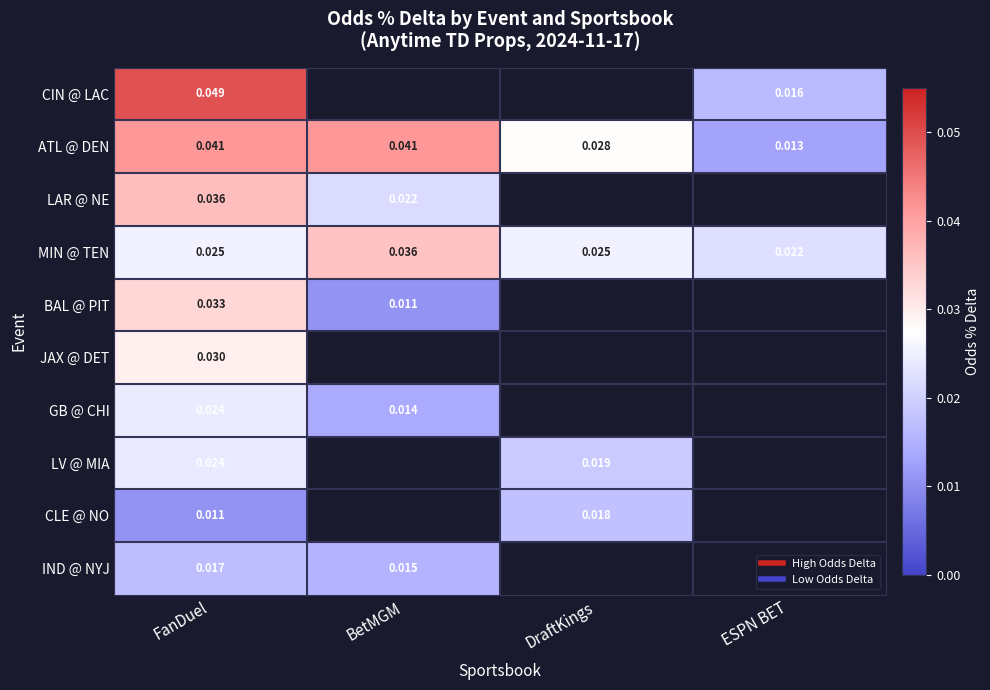

How many values in the CIN @ LAC series exceed 0?

2